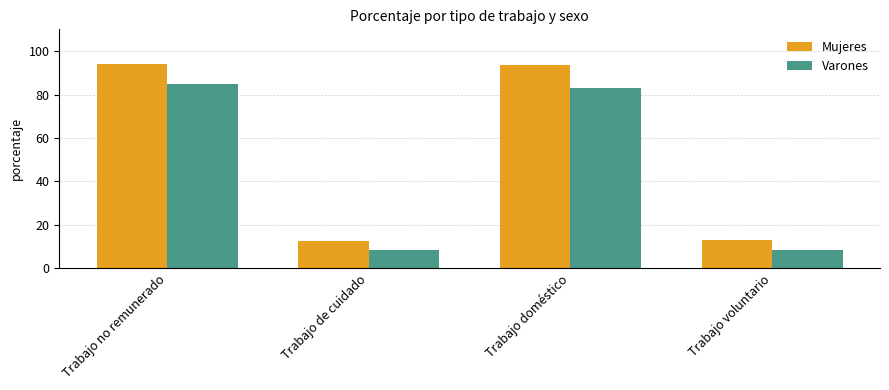

Rank the series by their maximum value, from lowest to highest.

Varones, Mujeres